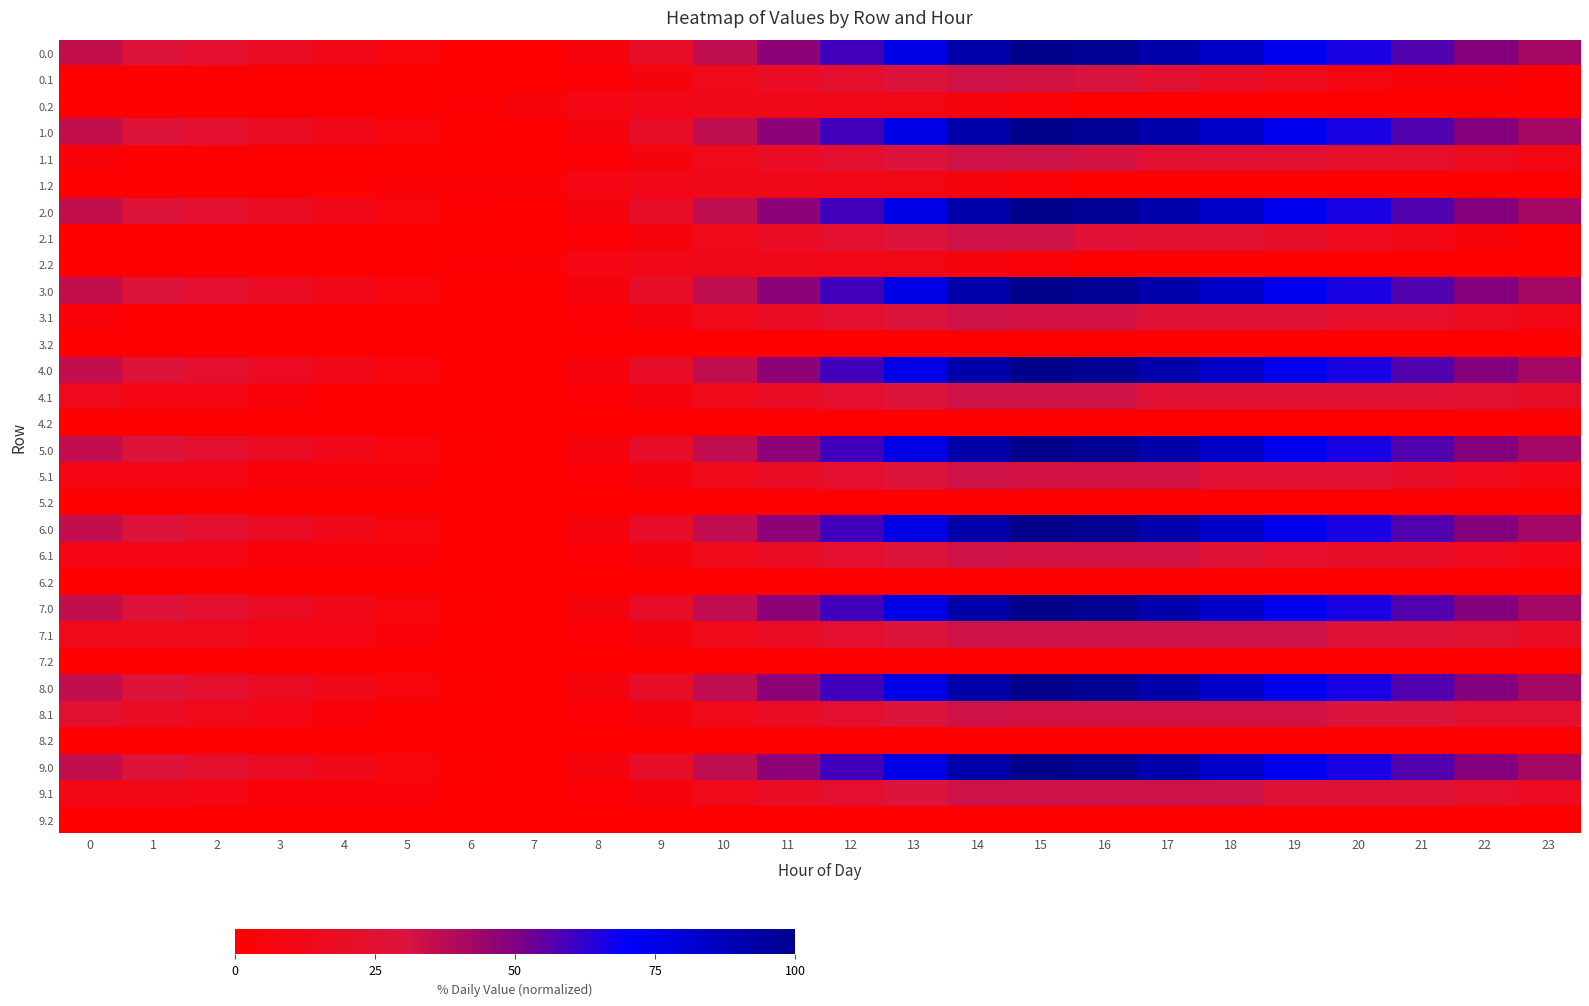

Reading right to left, list all the values displayed in this chart.

0.0: 23=41.9	22=49.0	21=57.2	20=66.0	19=74.7	18=83.7	17=91.7	16=98.0	15=100.0	14=91.5	13=76.4	12=59.5	11=47.0	10=36.0	9=19.9	8=7.3	7=0.0	6=1.2	5=6.6	4=12.1	3=17.7	2=23.3	1=29.0	0=35.2
0.1: 23=0.0	22=5.5	21=5.8	20=8.1	19=13.8	18=19.4	17=24.9	16=31.1	15=32.4	14=33.2	13=29.3	12=23.1	11=18.1	10=13.8	9=7.4	8=2.9	7=0.0	6=0.0	5=0.0	4=0.0	3=0.0	2=0.0	1=0.0	0=0.0
0.2: 23=0.0	22=0.0	21=0.0	20=0.0	19=0.0	18=0.0	17=0.0	16=0.0	15=4.0	14=7.7	13=10.4	12=12.2	11=13.0	10=13.0	9=11.8	8=9.1	7=5.8	6=2.4	5=0.0	4=0.0	3=0.0	2=0.0	1=0.0	0=0.0
1.0: 23=41.9	22=49.0	21=57.2	20=66.0	19=74.7	18=83.7	17=91.7	16=98.0	15=100.0	14=91.5	13=76.4	12=59.5	11=47.0	10=36.0	9=19.9	8=7.3	7=0.0	6=1.2	5=6.6	4=12.1	3=17.7	2=23.3	1=29.0	0=35.2
1.1: 23=10.3	22=15.8	21=21.6	20=22.1	19=25.7	18=25.7	17=25.7	16=31.9	15=33.2	14=33.2	13=29.3	12=23.1	11=18.1	10=13.8	9=7.4	8=2.9	7=0.0	6=0.0	5=0.0	4=0.0	3=0.0	2=0.0	1=0.0	0=5.0
1.2: 23=0.0	22=0.0	21=0.0	20=0.0	19=0.0	18=0.0	17=0.0	16=0.0	15=4.0	14=7.7	13=10.4	12=12.2	11=13.0	10=13.0	9=11.8	8=9.1	7=3.4	6=3.4	5=3.4	4=1.7	3=0.0	2=0.0	1=0.0	0=0.0
2.0: 23=41.9	22=49.0	21=57.2	20=66.0	19=74.7	18=83.7	17=91.7	16=98.0	15=100.0	14=91.5	13=76.4	12=59.5	11=47.0	10=36.0	9=19.9	8=7.3	7=0.0	6=1.2	5=6.6	4=12.1	3=17.7	2=23.3	1=29.0	0=35.2
2.1: 23=0.0	22=5.5	21=11.3	20=14.4	19=20.2	18=25.7	17=25.7	16=26.4	15=33.2	14=33.2	13=29.3	12=23.1	11=18.1	10=13.8	9=7.4	8=2.9	7=0.0	6=0.0	5=0.0	4=0.0	3=0.0	2=0.0	1=0.0	0=0.0
2.2: 23=0.0	22=0.0	21=0.0	20=0.0	19=0.0	18=0.0	17=0.0	16=0.0	15=4.0	14=7.7	13=10.4	12=12.2	11=13.0	10=13.0	9=11.8	8=9.1	7=3.4	6=2.4	5=0.0	4=0.0	3=0.0	2=0.0	1=0.0	0=0.0
3.0: 23=41.9	22=49.0	21=57.2	20=66.0	19=74.7	18=83.7	17=91.7	16=98.0	15=100.0	14=91.5	13=76.4	12=59.5	11=47.0	10=36.0	9=19.9	8=7.3	7=0.0	6=1.2	5=6.6	4=12.1	3=17.7	2=23.3	1=29.0	0=35.2
3.1: 23=10.3	22=15.8	21=21.6	20=21.6	19=27.4	18=27.4	17=27.4	16=32.4	15=32.4	14=33.2	13=29.3	12=23.1	11=18.1	10=13.8	9=7.4	8=2.9	7=0.0	6=0.0	5=0.0	4=0.0	3=0.0	2=0.0	1=0.0	0=5.0
3.2: 23=0.0	22=0.0	21=0.0	20=0.0	19=0.0	18=0.0	17=0.0	16=0.0	15=0.0	14=0.0	13=0.0	12=0.0	11=0.0	10=0.0	9=0.2	8=0.2	7=0.0	6=0.0	5=0.0	4=0.0	3=0.0	2=0.0	1=0.0	0=0.0
4.0: 23=41.9	22=49.0	21=57.2	20=66.0	19=74.7	18=83.7	17=91.7	16=98.0	15=100.0	14=91.5	13=76.4	12=59.5	11=47.0	10=36.0	9=19.9	8=7.3	7=0.0	6=1.2	5=6.6	4=12.1	3=17.7	2=23.3	1=29.0	0=35.2
4.1: 23=19.8	22=25.3	21=27.0	20=27.0	19=27.0	18=27.0	17=27.0	16=33.2	15=33.2	14=33.2	13=29.3	12=23.1	11=18.1	10=13.8	9=7.4	8=2.9	7=0.0	6=0.0	5=0.0	4=0.0	3=4.7	2=9.4	1=9.4	0=14.4
4.2: 23=0.0	22=0.0	21=0.0	20=0.0	19=0.2	18=0.2	17=0.2	16=0.2	15=0.2	14=0.2	13=0.2	12=0.2	11=0.2	10=0.2	9=0.2	8=0.2	7=0.0	6=0.0	5=0.0	4=0.0	3=0.0	2=0.0	1=0.0	0=0.0
5.0: 23=41.9	22=49.0	21=57.2	20=66.0	19=74.7	18=83.7	17=91.7	16=98.0	15=100.0	14=91.5	13=76.4	12=59.5	11=47.0	10=36.0	9=19.9	8=7.3	7=0.0	6=1.2	5=6.6	4=12.1	3=17.7	2=23.3	1=29.0	0=35.2
5.1: 23=9.2	22=14.7	21=20.5	20=26.5	19=26.5	18=26.5	17=32.1	16=32.1	15=32.4	14=33.2	13=29.3	12=23.1	11=18.1	10=13.8	9=7.4	8=2.9	7=0.0	6=0.0	5=4.5	4=4.5	3=4.5	2=9.2	1=9.2	0=9.2
5.2: 23=0.0	22=0.0	21=0.0	20=0.0	19=0.0	18=0.0	17=0.2	16=0.2	15=0.2	14=0.2	13=0.2	12=0.2	11=0.2	10=0.2	9=0.2	8=0.2	7=0.0	6=0.0	5=0.0	4=0.0	3=0.0	2=0.0	1=0.0	0=0.0
6.0: 23=41.9	22=49.0	21=57.2	20=66.0	19=74.7	18=83.7	17=91.7	16=98.0	15=100.0	14=91.5	13=76.4	12=59.5	11=47.0	10=36.0	9=19.9	8=7.3	7=0.0	6=1.2	5=6.6	4=12.1	3=17.7	2=23.3	1=29.0	0=35.2
6.1: 23=9.2	22=14.7	21=20.5	20=20.5	19=21.3	18=26.8	17=32.4	16=32.4	15=32.4	14=33.2	13=29.3	12=23.1	11=18.1	10=13.8	9=7.4	8=2.9	7=0.0	6=0.0	5=4.5	4=4.5	3=4.5	2=9.2	1=9.2	0=9.2
6.2: 23=0.0	22=0.0	21=0.0	20=0.0	19=0.0	18=0.0	17=0.0	16=0.0	15=0.0	14=0.0	13=0.0	12=0.0	11=0.0	10=0.0	9=0.2	8=0.2	7=0.0	6=0.0	5=0.0	4=0.0	3=0.0	2=0.0	1=0.0	0=0.0
7.0: 23=41.9	22=49.0	21=57.2	20=66.0	19=74.7	18=83.7	17=91.7	16=98.0	15=100.0	14=91.5	13=76.4	12=59.5	11=47.0	10=36.0	9=19.9	8=7.3	7=0.0	6=1.2	5=6.6	4=12.1	3=17.7	2=23.3	1=29.0	0=35.2
7.1: 23=19.0	22=24.6	21=27.5	20=27.5	19=33.2	18=33.2	17=33.2	16=33.2	15=33.2	14=33.2	13=29.3	12=23.1	11=18.1	10=13.8	9=7.4	8=2.9	7=0.0	6=0.0	5=4.5	4=9.0	3=9.0	2=13.7	1=13.7	0=13.7
7.2: 23=0.0	22=0.0	21=0.0	20=0.0	19=0.0	18=0.0	17=0.0	16=0.0	15=0.0	14=0.0	13=0.0	12=0.0	11=0.0	10=0.0	9=0.0	8=0.2	7=0.0	6=0.0	5=0.0	4=0.0	3=0.0	2=0.0	1=0.0	0=0.0
8.0: 23=41.9	22=49.0	21=57.2	20=66.0	19=74.7	18=83.7	17=91.7	16=98.0	15=100.0	14=91.5	13=76.4	12=59.5	11=47.0	10=36.0	9=19.9	8=7.3	7=0.0	6=1.2	5=6.6	4=12.1	3=17.7	2=23.3	1=29.0	0=35.2
8.1: 23=23.7	22=23.7	21=29.5	20=29.5	19=32.4	18=32.4	17=32.4	16=32.4	15=32.4	14=33.2	13=29.3	12=23.1	11=18.1	10=13.8	9=7.4	8=2.9	7=0.0	6=0.0	5=0.0	4=4.5	3=9.2	2=13.9	1=18.7	0=23.7
8.2: 23=0.0	22=0.0	21=0.0	20=0.0	19=0.0	18=0.0	17=0.0	16=0.0	15=0.0	14=0.0	13=0.0	12=0.0	11=0.0	10=0.0	9=0.0	8=0.2	7=0.0	6=0.0	5=0.0	4=0.0	3=0.0	2=0.0	1=0.0	0=0.0
9.0: 23=41.9	22=49.0	21=57.2	20=66.0	19=74.7	18=83.7	17=91.7	16=98.0	15=100.0	14=91.5	13=76.4	12=59.5	11=47.0	10=36.0	9=19.9	8=7.3	7=0.0	6=1.2	5=6.6	4=12.1	3=17.7	2=23.3	1=29.0	0=35.2
9.1: 23=16.3	22=21.9	21=27.7	20=27.7	19=27.7	18=33.2	17=33.2	16=33.2	15=33.2	14=33.2	13=29.3	12=23.1	11=18.1	10=13.8	9=7.4	8=2.9	7=0.0	6=0.0	5=4.5	4=4.5	3=4.5	2=9.2	1=11.0	0=11.0
9.2: 23=0.0	22=0.0	21=0.0	20=0.0	19=0.0	18=0.0	17=0.0	16=0.0	15=0.0	14=0.0	13=0.0	12=0.0	11=0.0	10=0.0	9=0.0	8=0.2	7=0.0	6=0.0	5=0.0	4=0.0	3=0.0	2=0.0	1=0.0	0=0.0